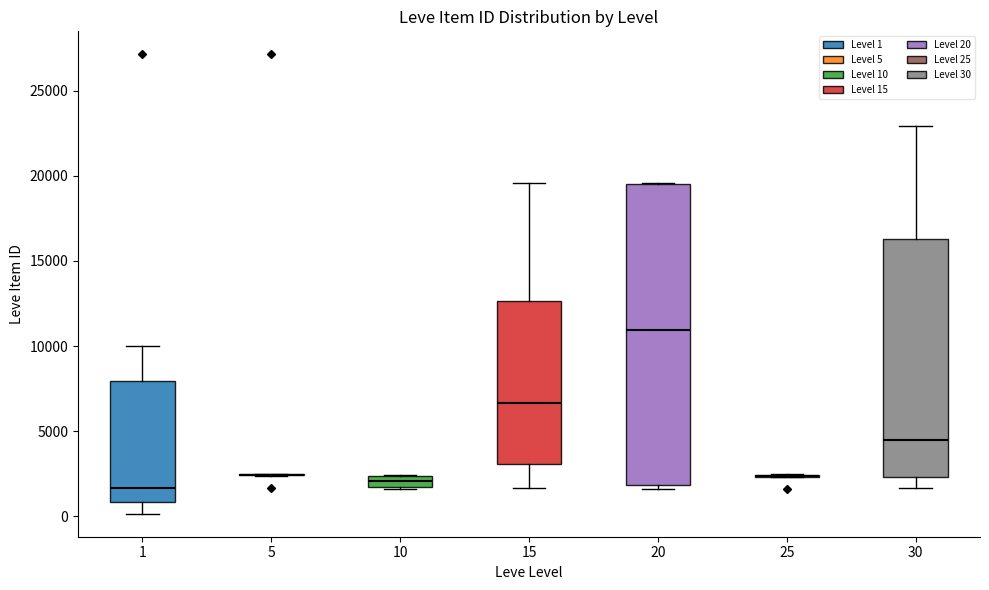

Which box is the tallest, from its lower edge to its upper edge?

20